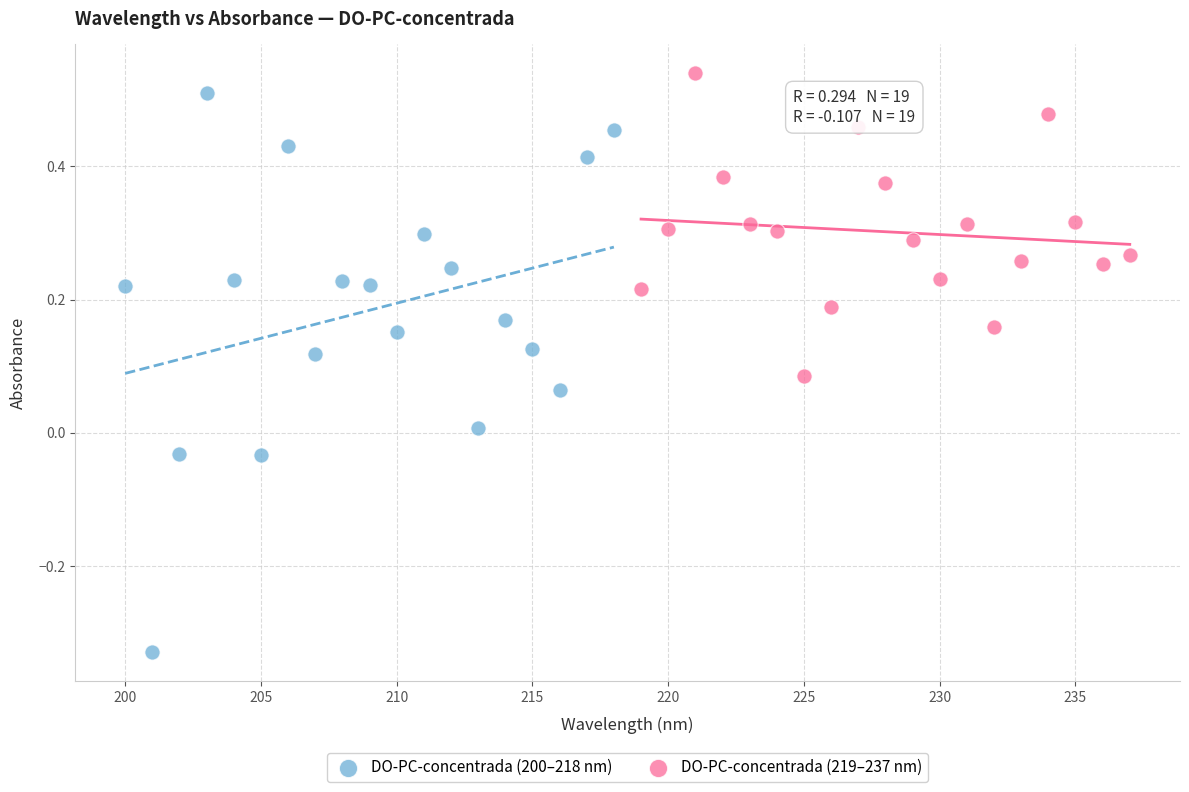

Which series contains the lowest Y value?

DO-PC-concentrada (200–218 nm)